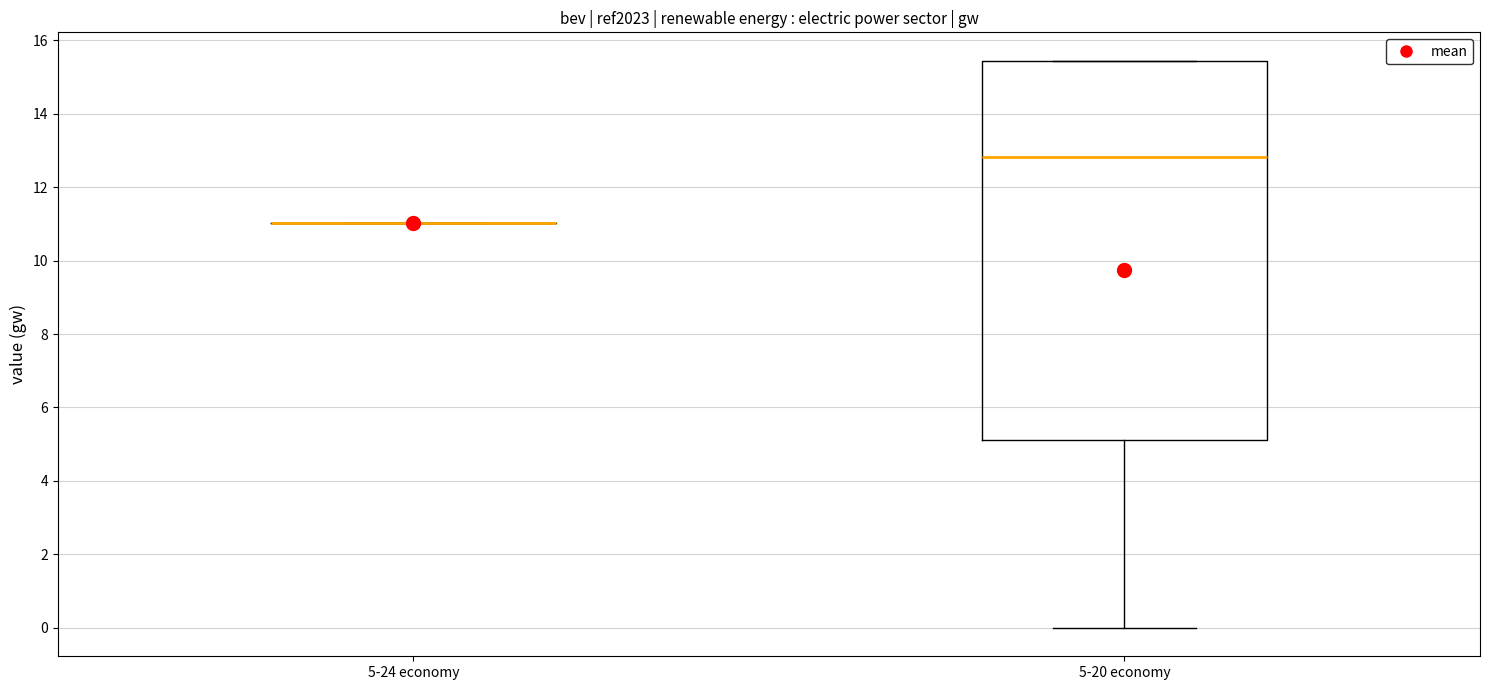

Reading left to right, transcribe this box plot: for each box, give where its median line is, the range the box spans, and where its two whiskers end, as read against the y-axis. The values are not printed on the chart, so give them approximately, as read against the axis.

5-24 economy: box collapsed to a line at 11.0, whiskers 11.0 to 11.0
5-20 economy: median 12.8, box 5.2 to 15.4, whiskers 0.0 to 15.4